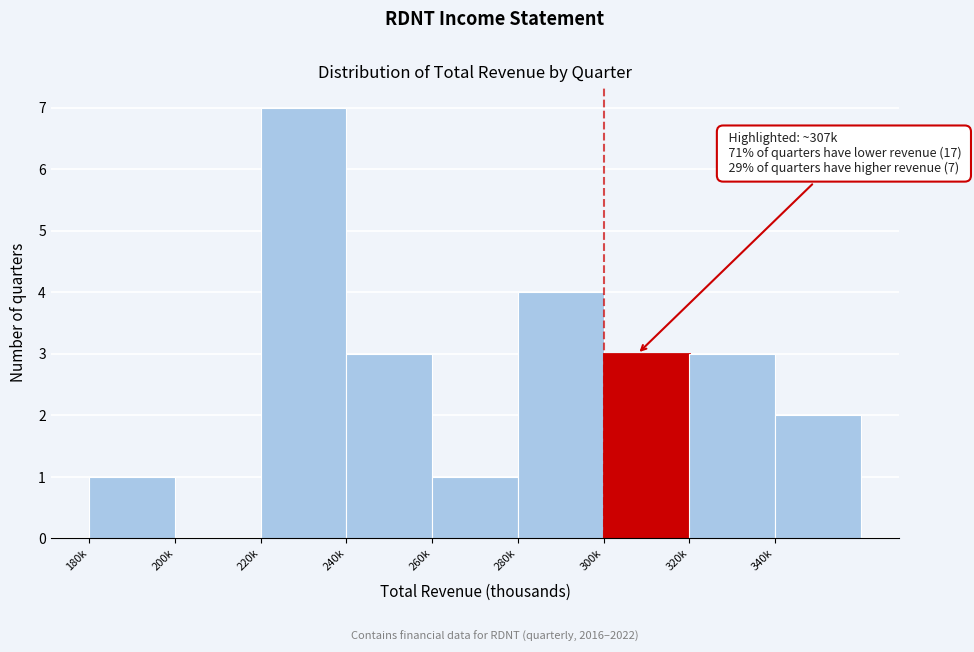

Reading left to right, extract all data points from this chart.

180k=1	200k=0	220k=7	240k=3	260k=1	280k=4	300k=3	320k=3	340k=2